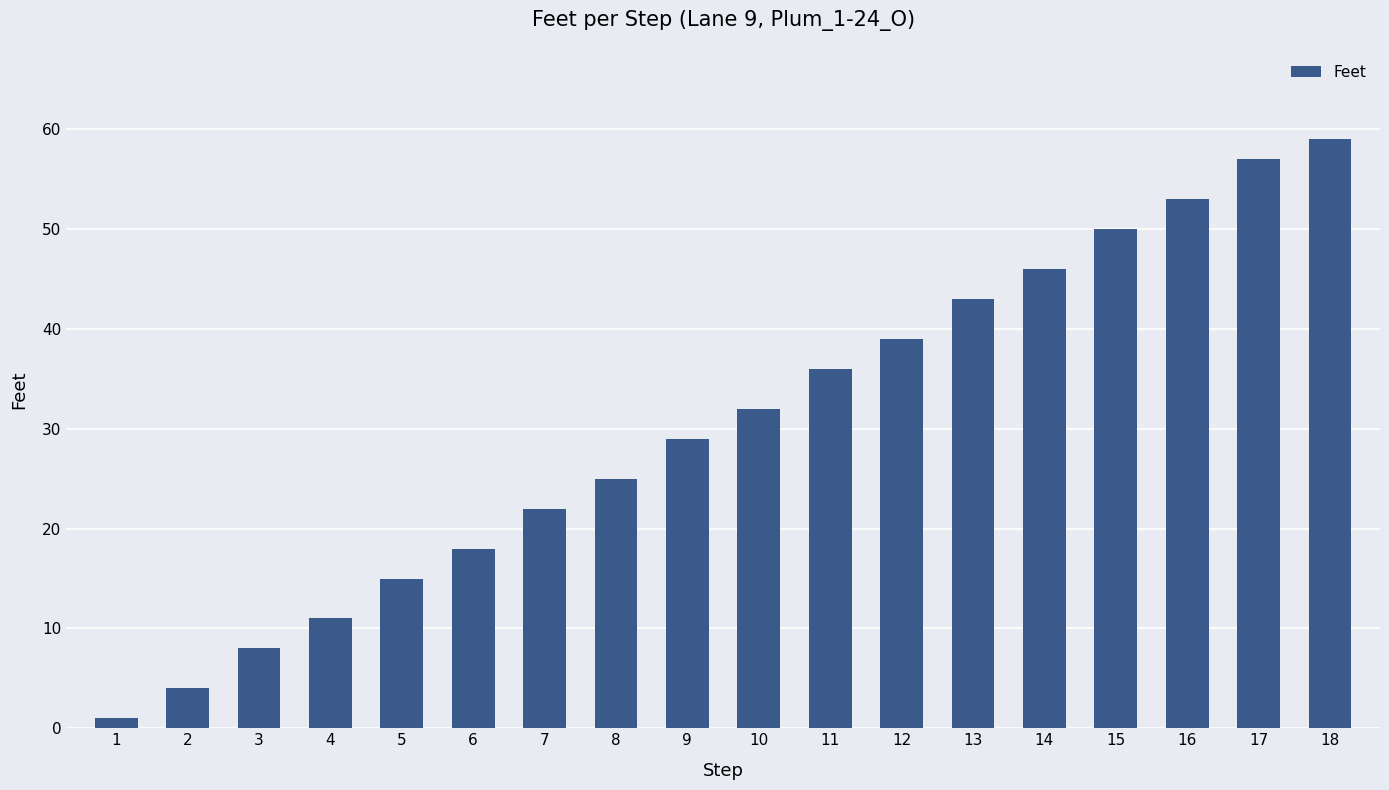

Count the number of categories in the chart.

18